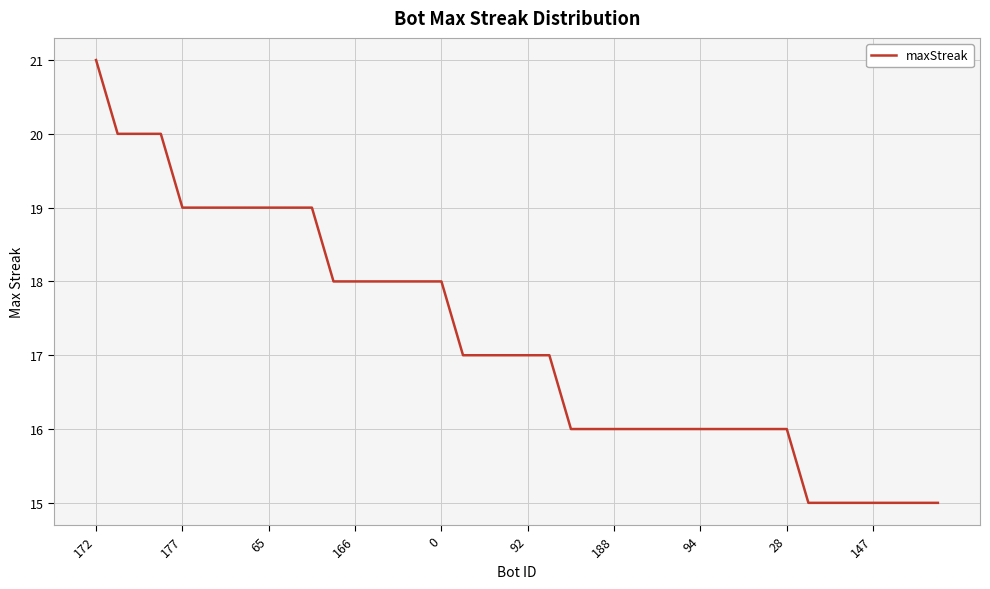

What is the difference between the maximum and minimum values?

6